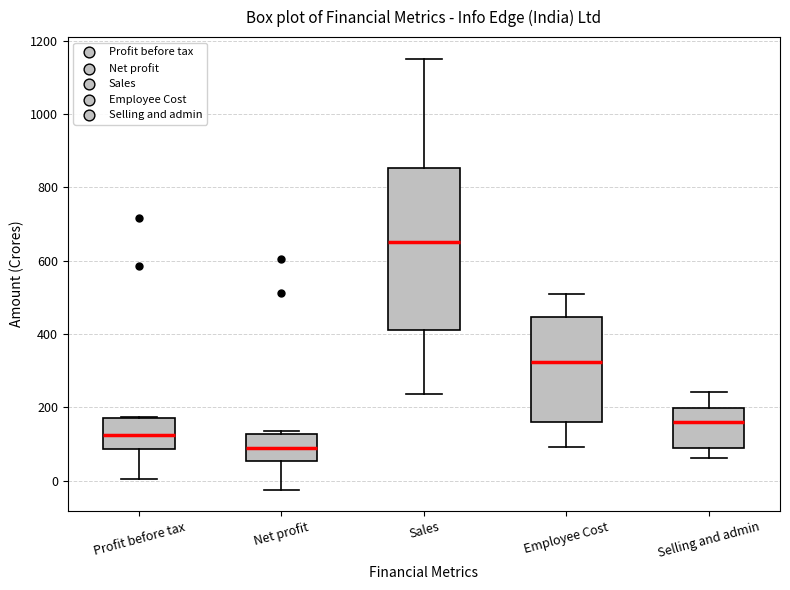

Comparing the boxes themselves (not the whiskers), which one is the tallest?

Sales